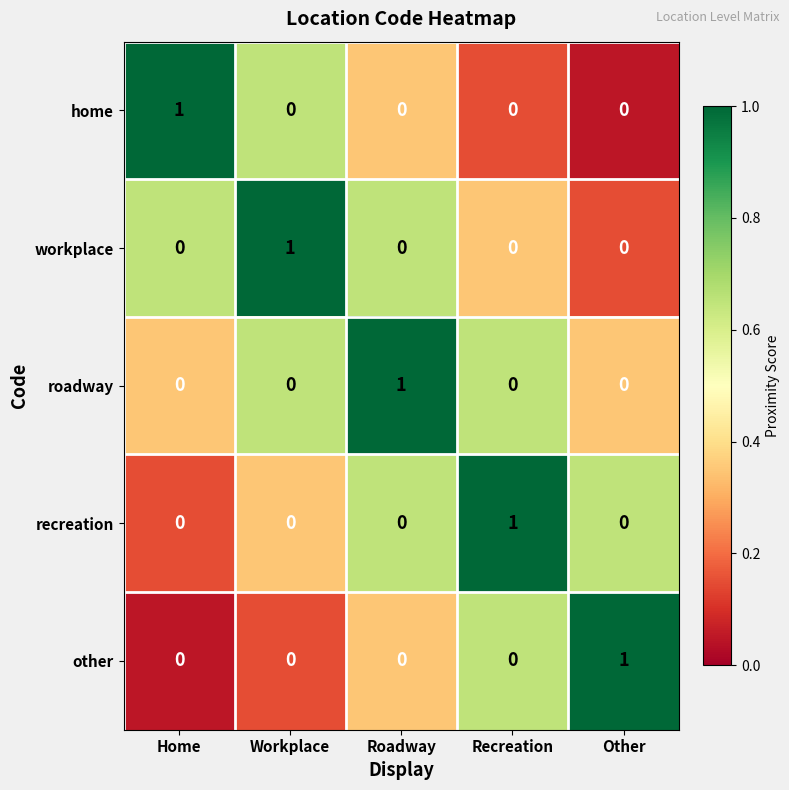

The home series shows 0 at Other. True or false?

True